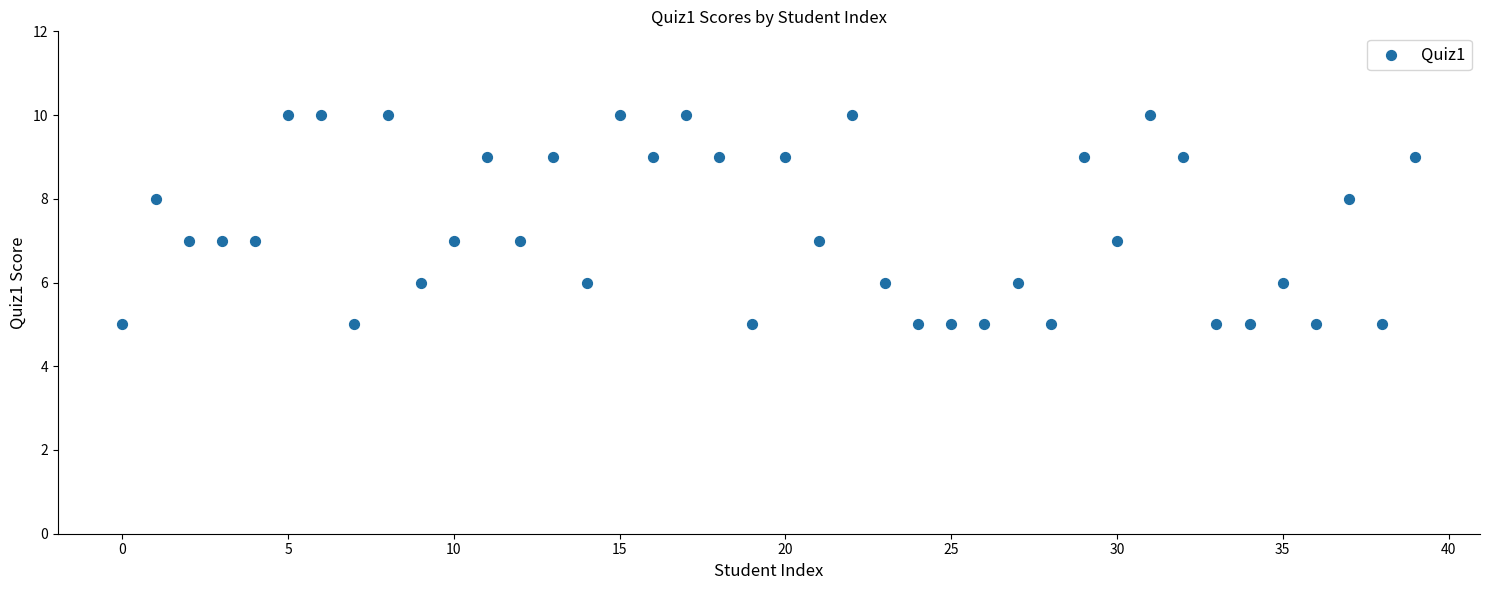

What is the range of Y values (max minus min)?

5